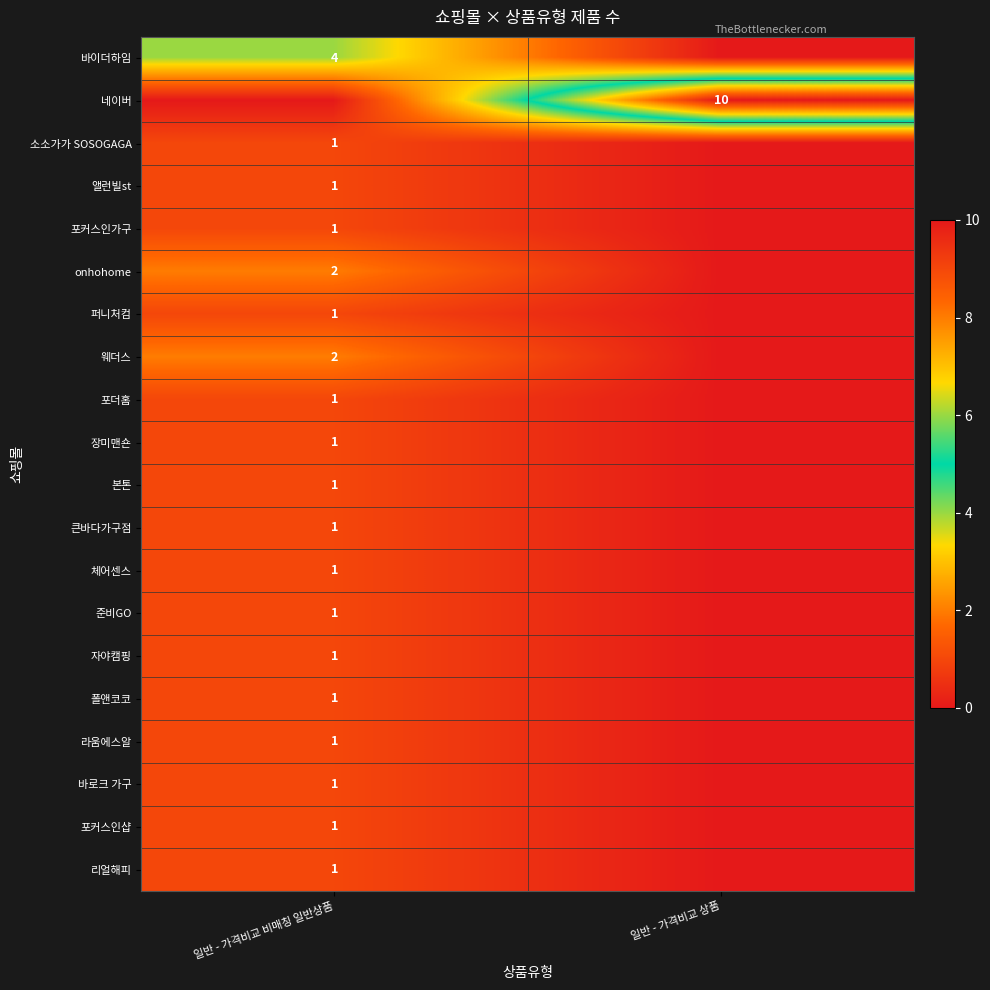

The value of 본톤 at 일반 - 가격비교 비매칭 일반상품 is 1. True or false?

True